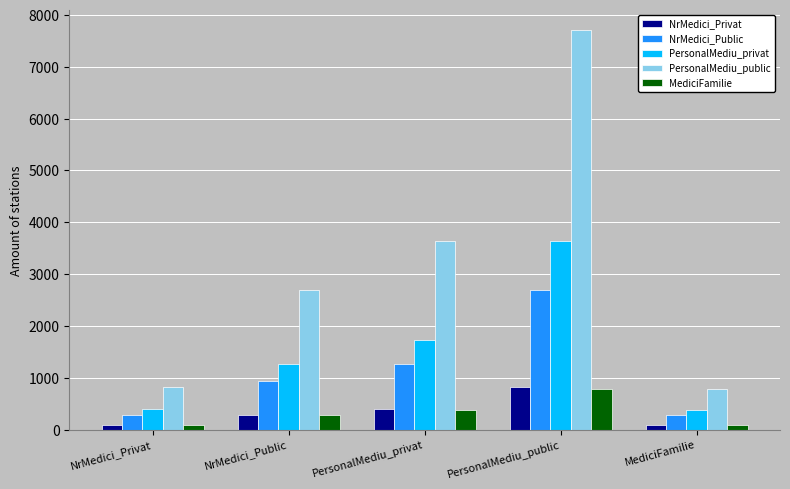

At which label does PersonalMediu_privat reach its peak?

PersonalMediu_public